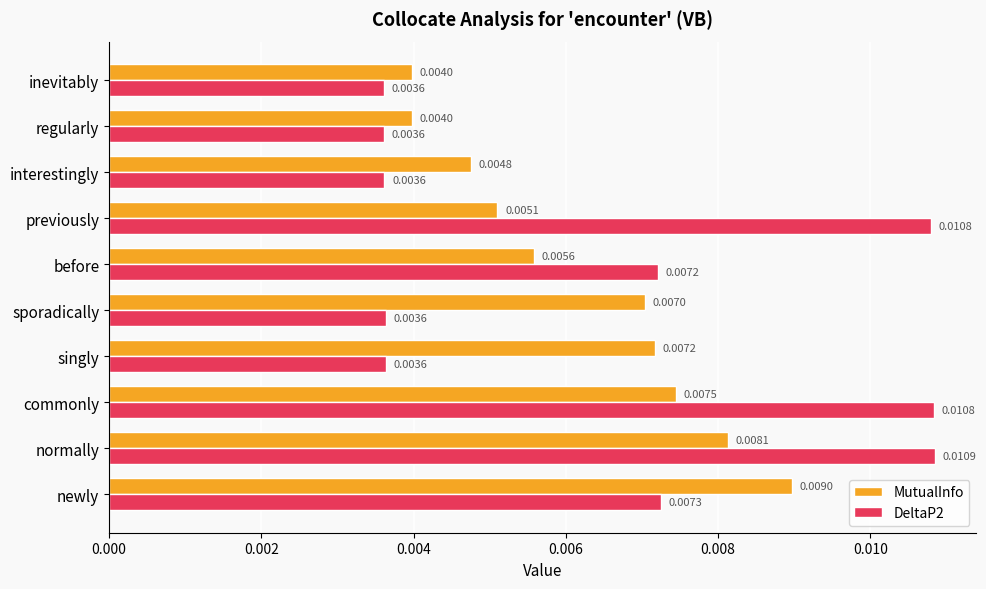

Which series has the widest spread of values?

DeltaP2